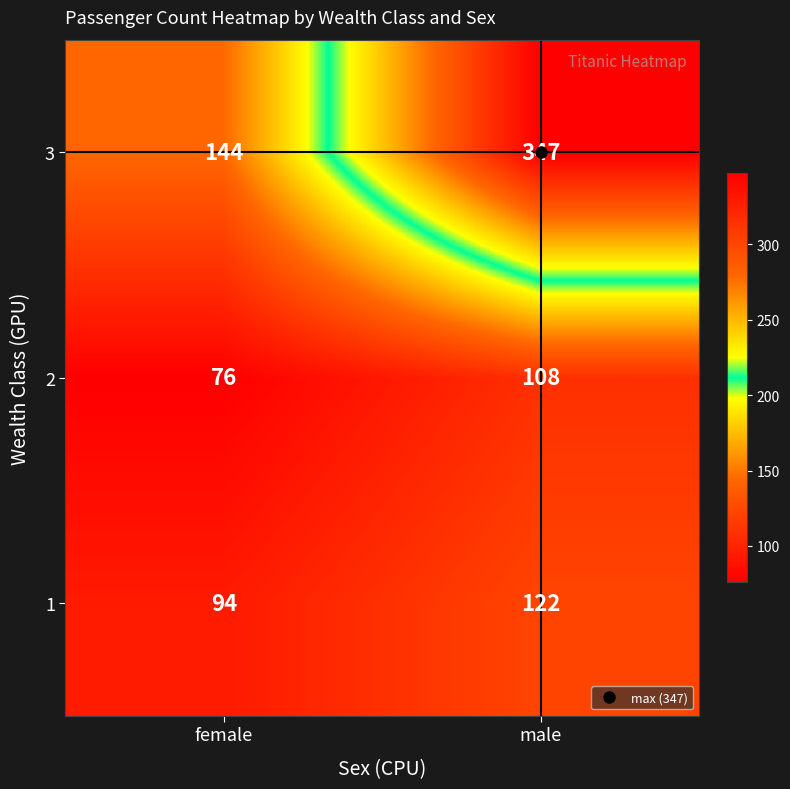

How many categories are shown in the chart?

2